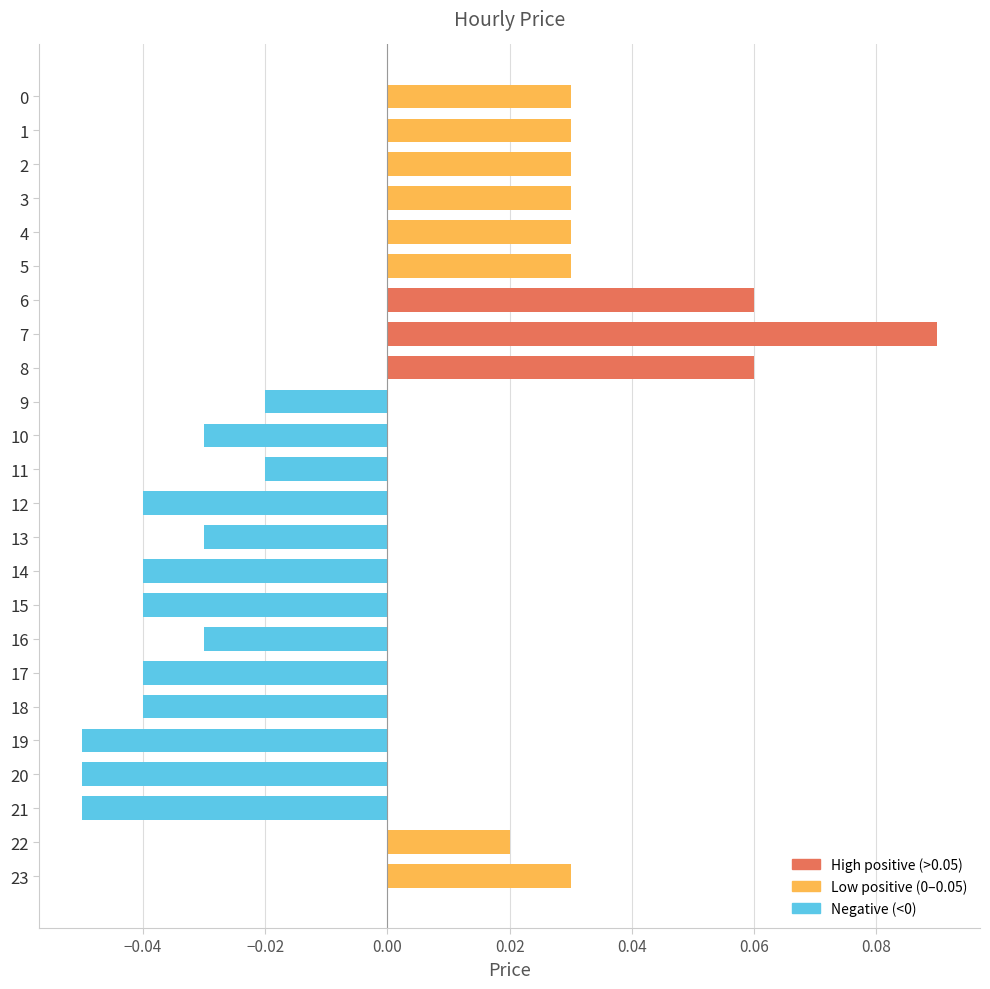

Which has a higher value, 13 or 23?

23